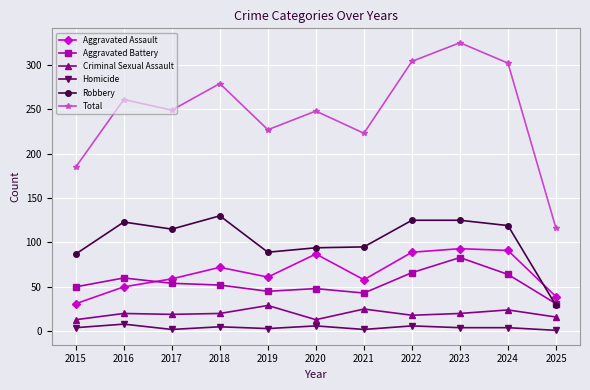

Which series has the largest range (max minus min)?

Total